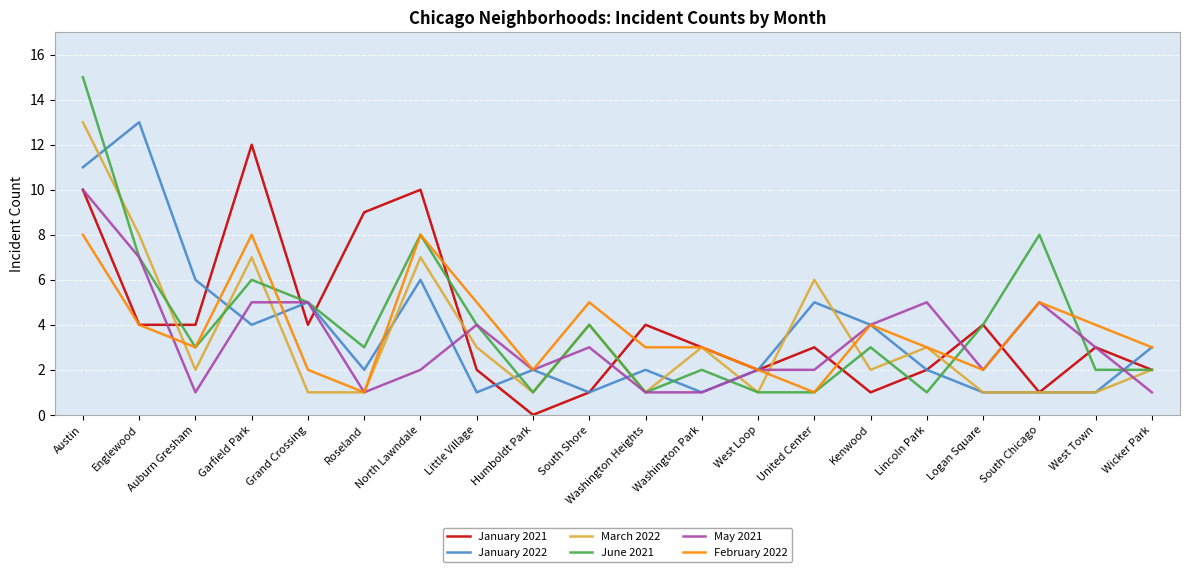

Which series has the widest spread of values?

June 2021